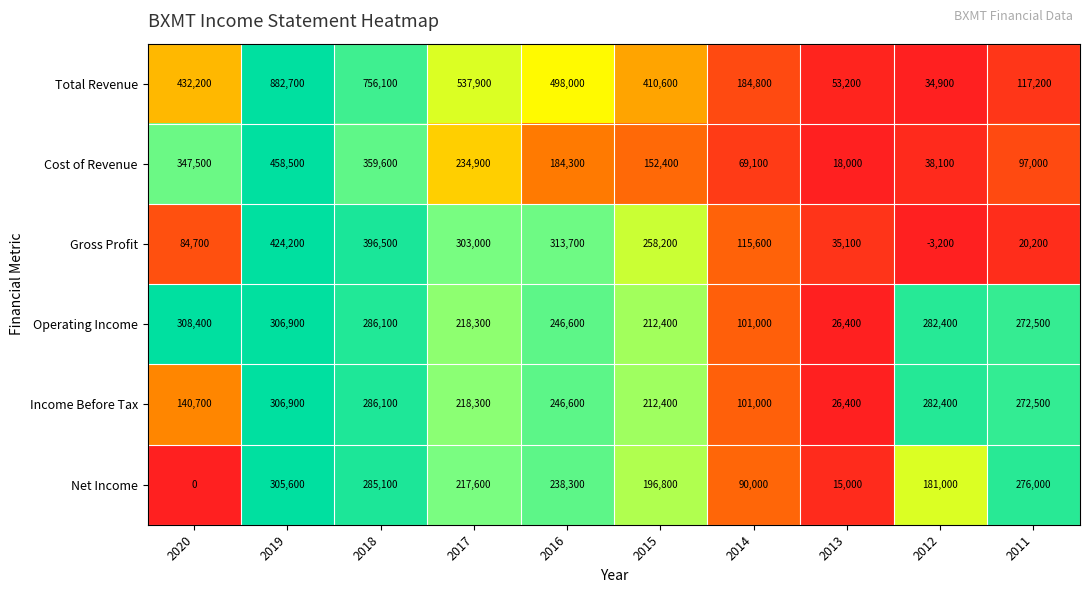

List the series in order of their peak value, lowest first.

Net Income, Income Before Tax, Operating Income, Gross Profit, Cost of Revenue, Total Revenue